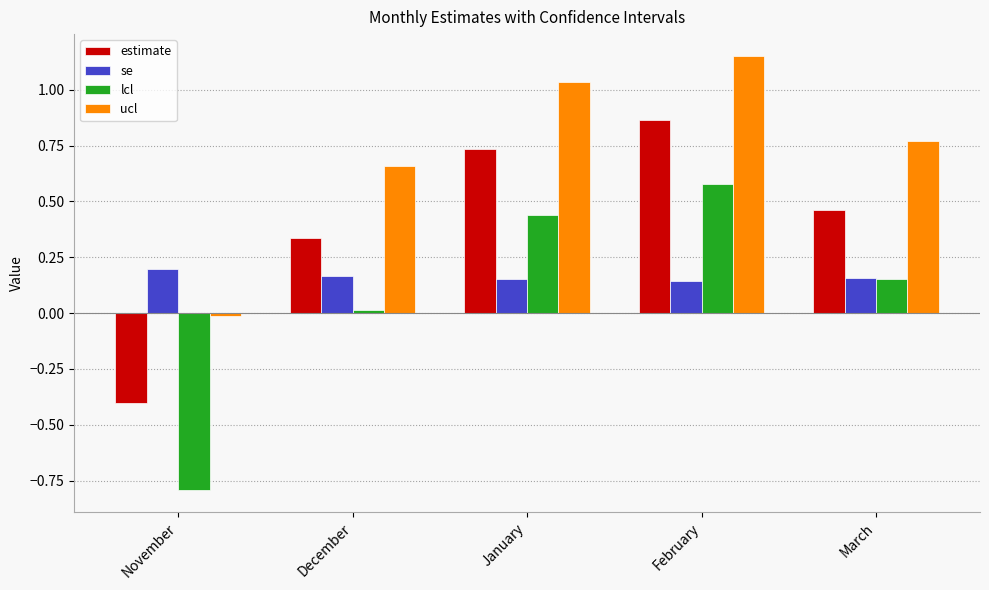

Which label corresponds to the smallest value in the chart?

November